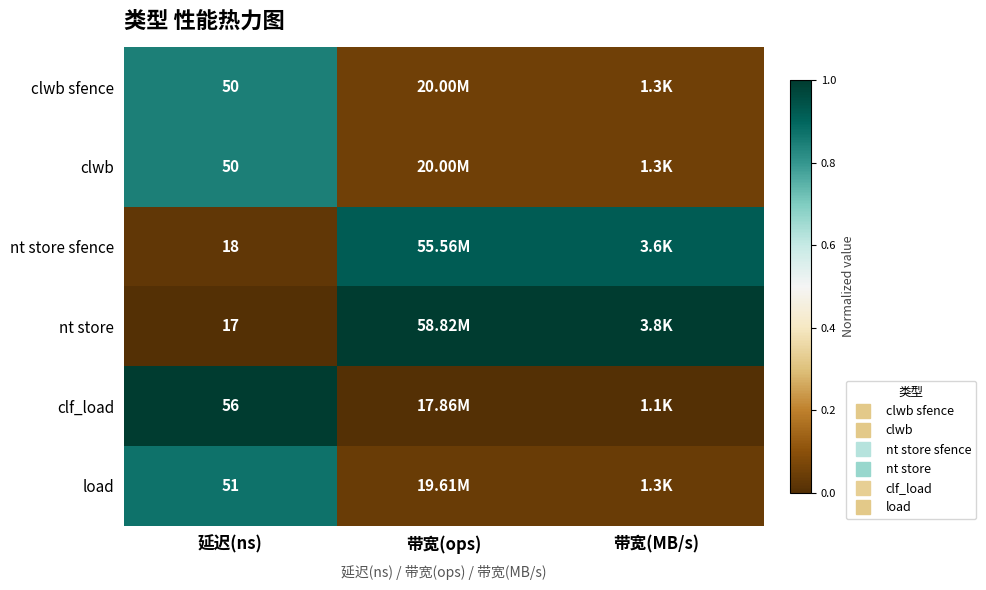

Which series has the largest total across all categories?

nt store